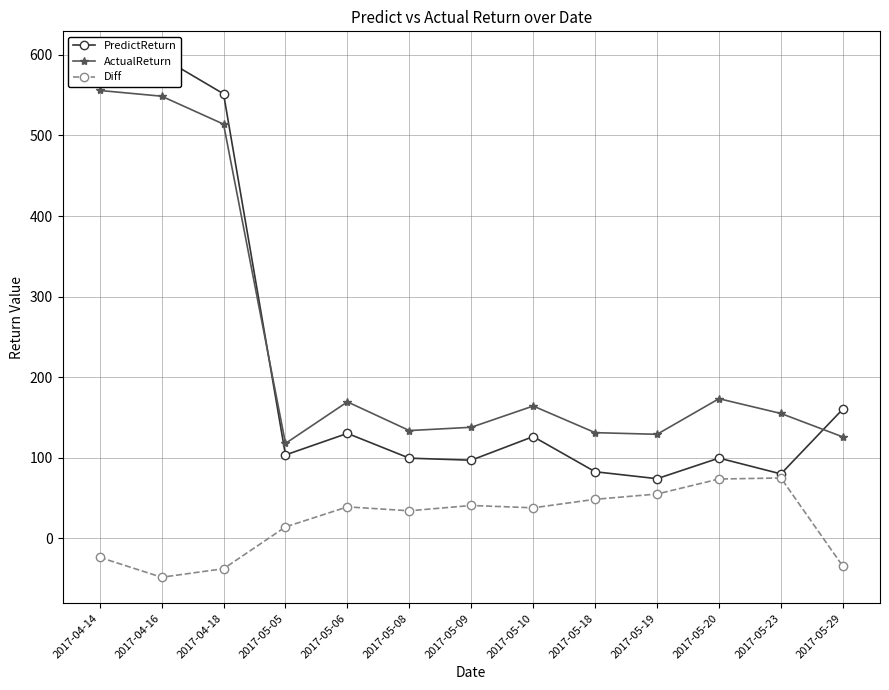

How many interior local peaks does the Diff series have?

3